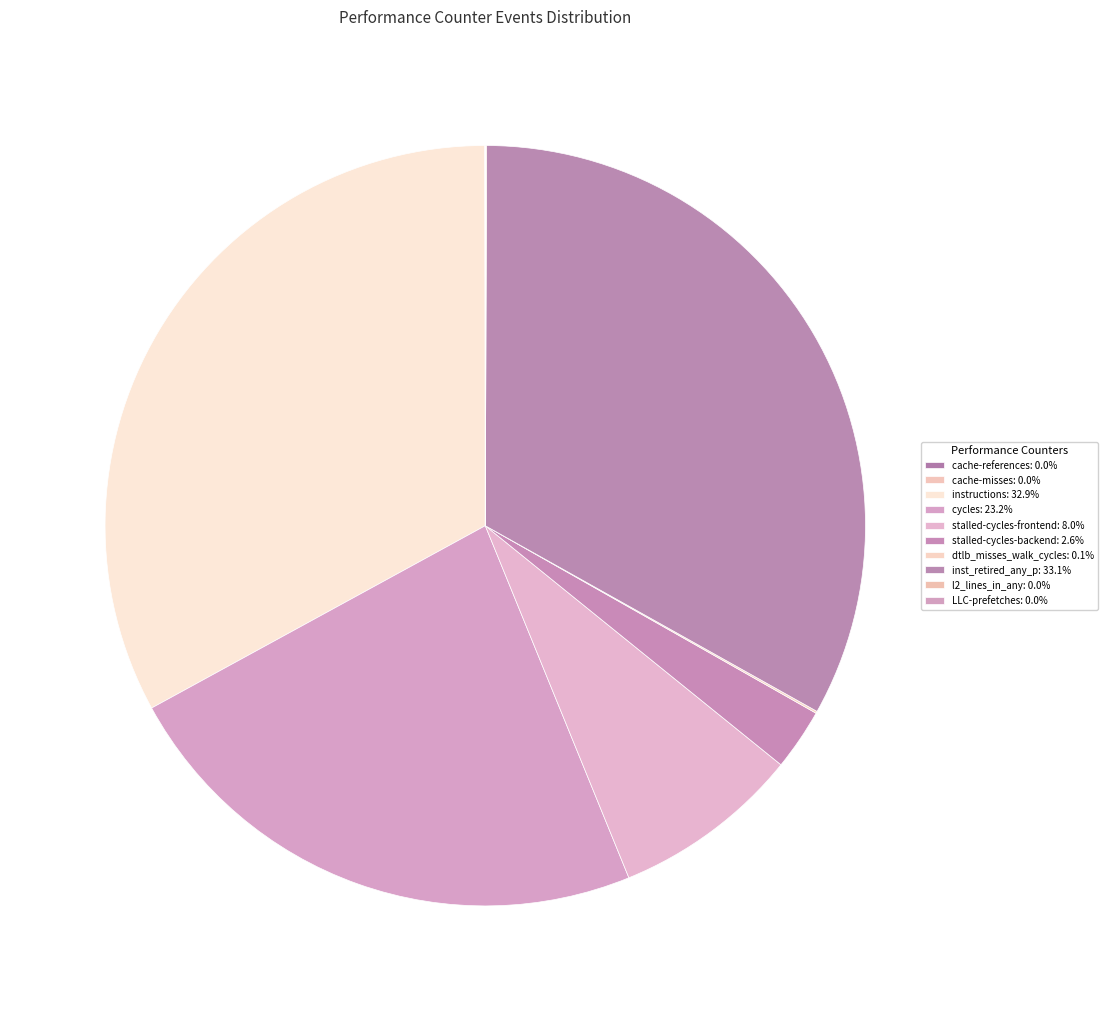

What is the ratio of the value at stalled-cycles-backend to the value at instructions?

0.1